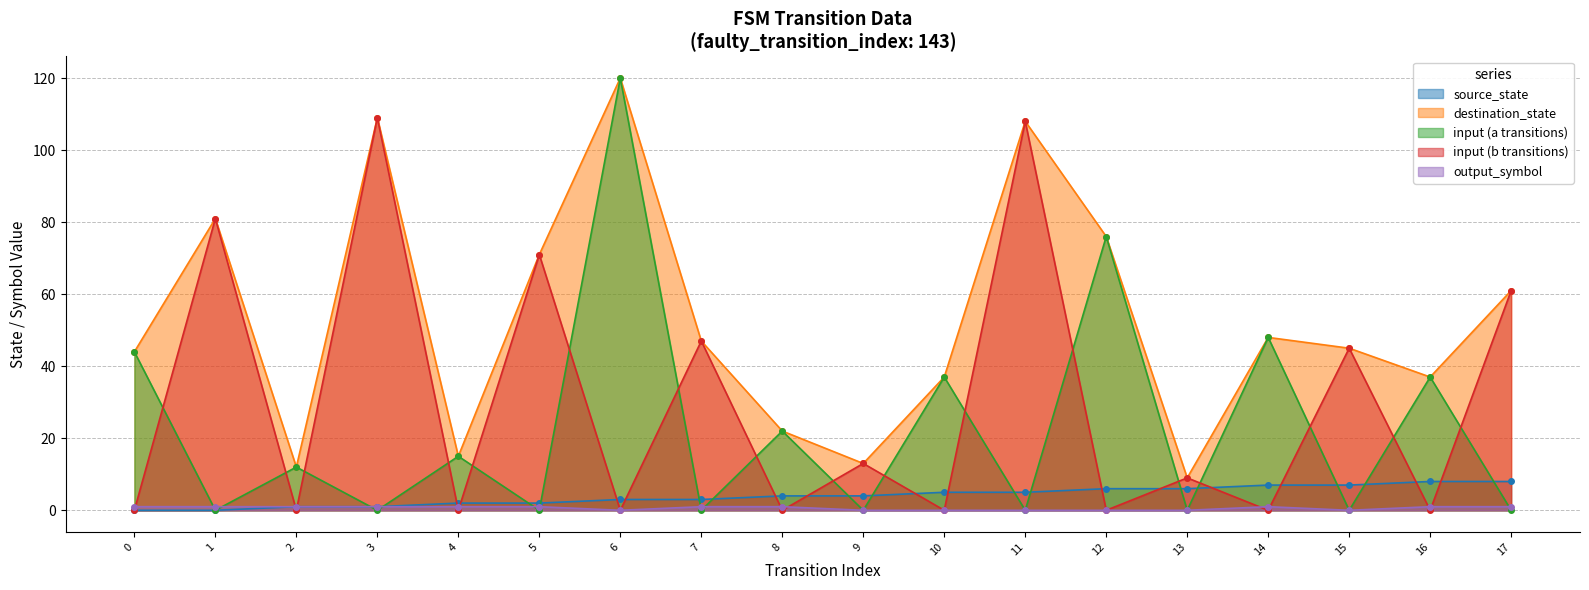

True or false: input_symbol_b and output_symbol cross at least once.

True